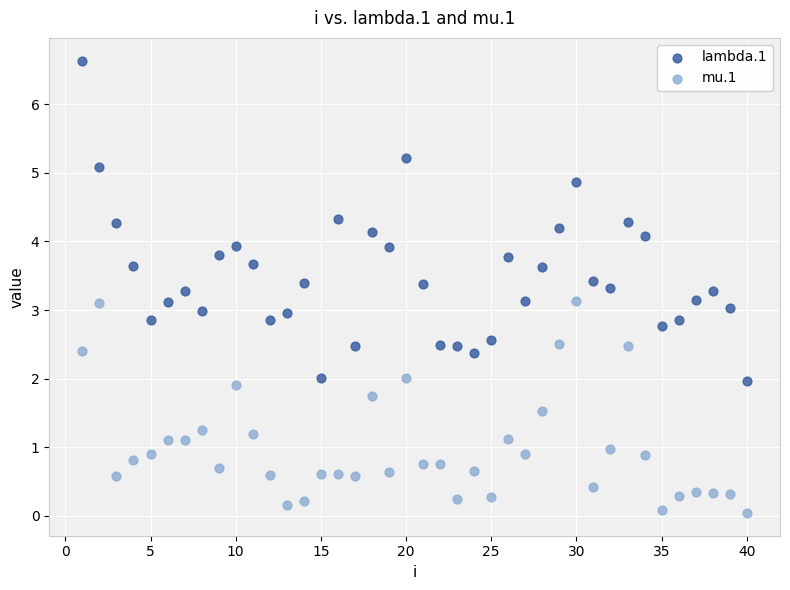

Across all data points, what is the range of Y values (max minus min)?

6.6